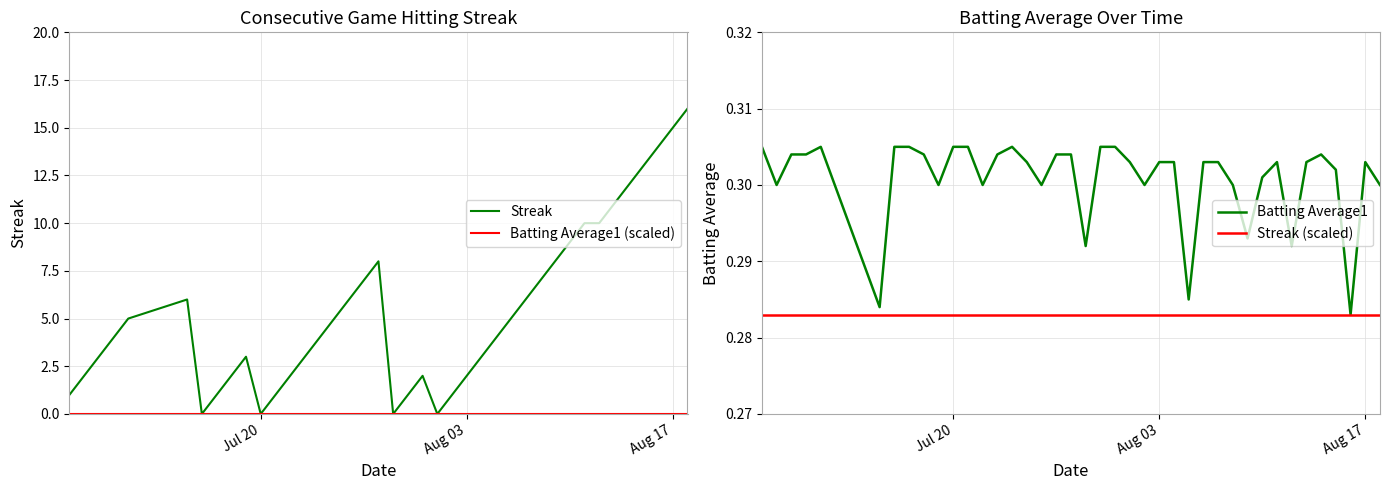

Is it true that Streak equals 2.0 at 9?

False